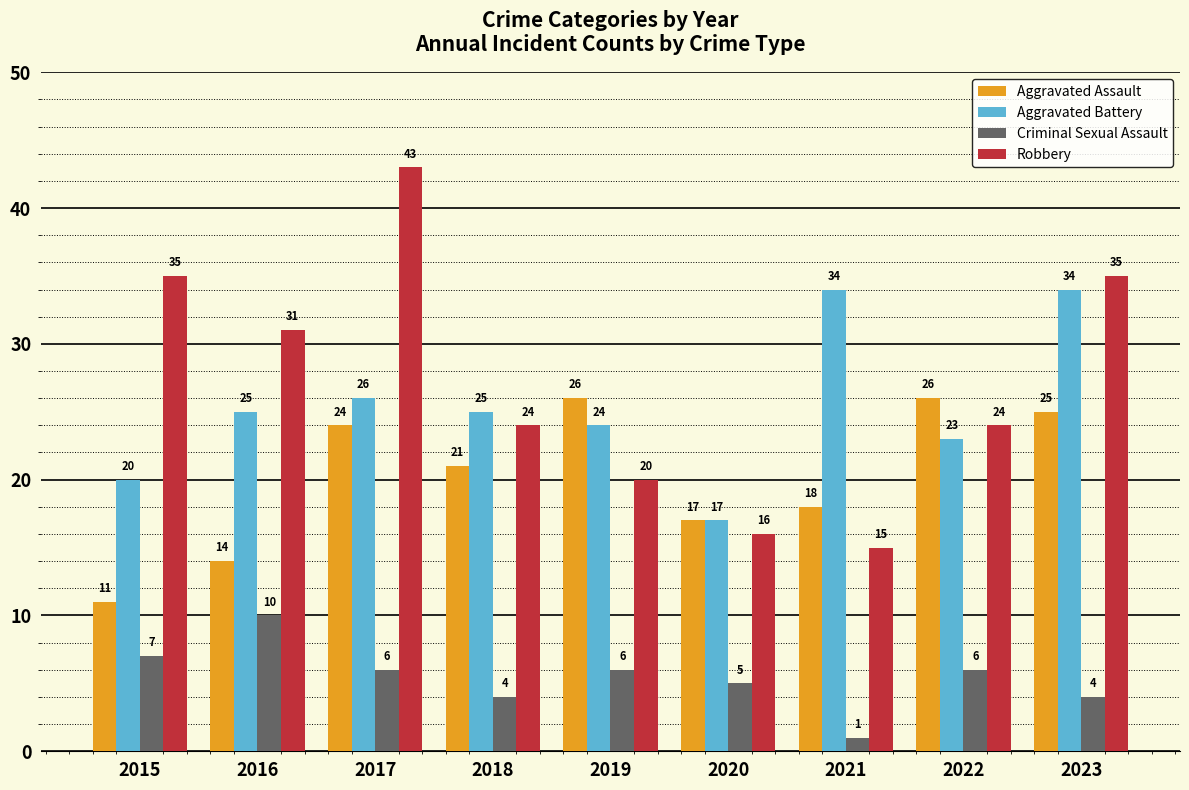

What is the difference between the highest and lowest values at 2019?

20